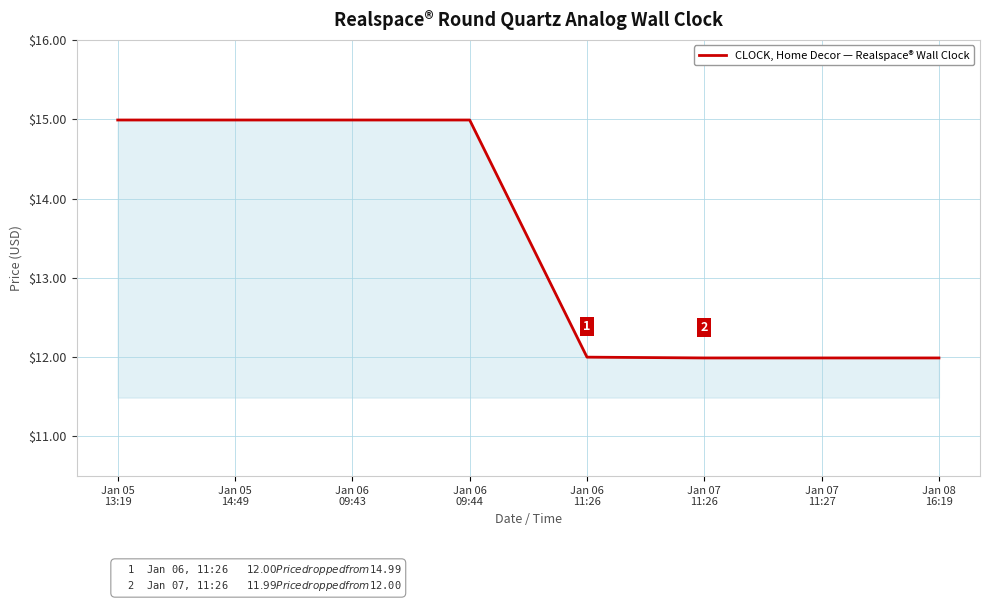

What is the difference between the maximum and minimum values?

3.0